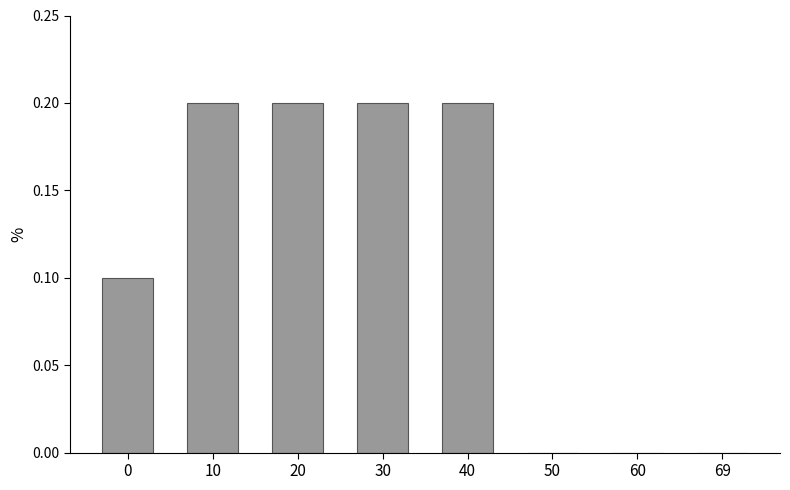

What is the sum of all values?

0.9